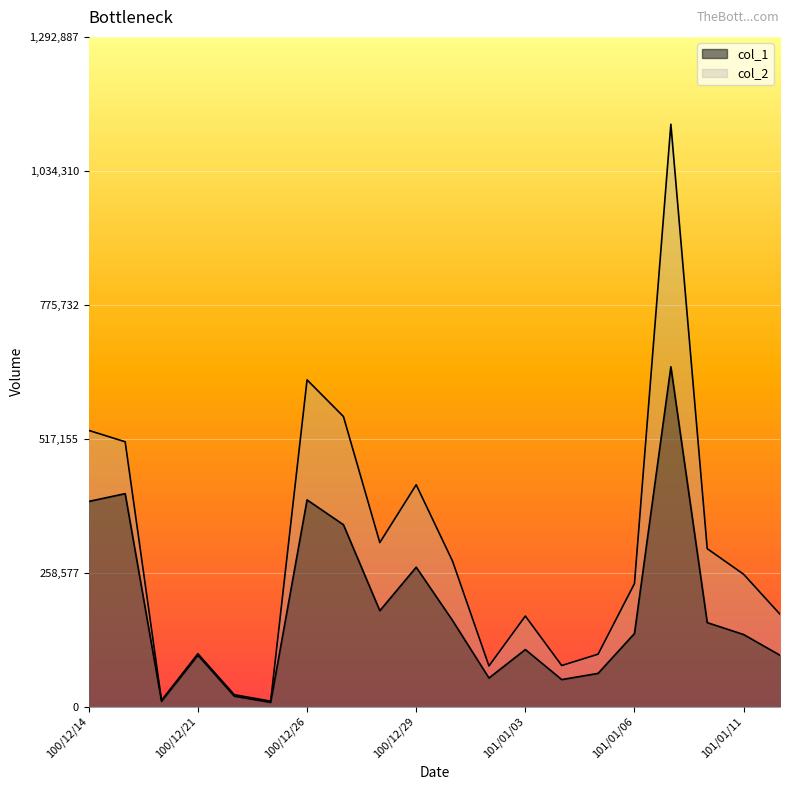

Does the chart display data point markers on the line(s)?

No